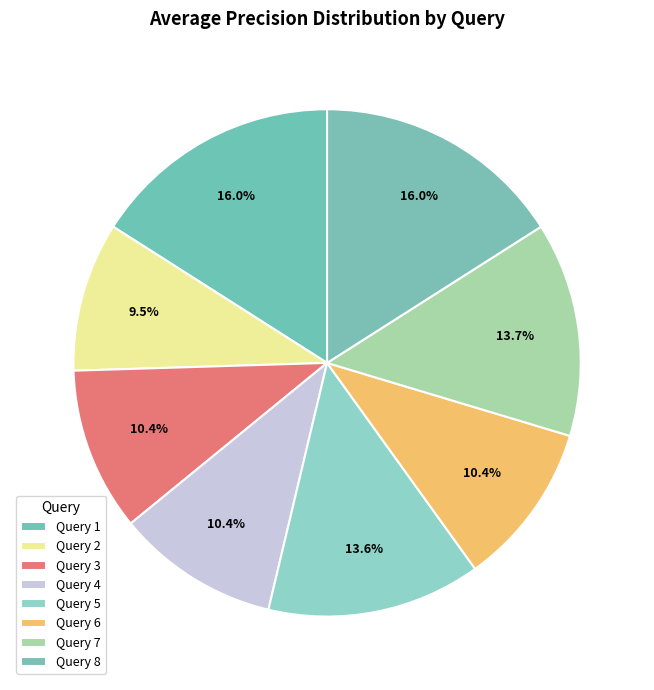

Count the number of slices in the pie.

8